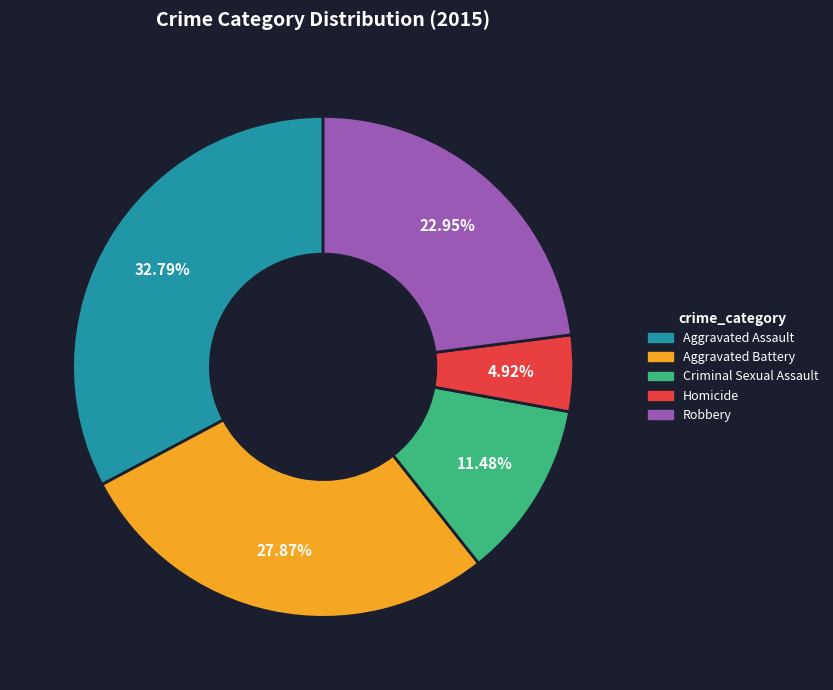

To the nearest percent, what is the difference between the largest and smallest slice percentages?

28%